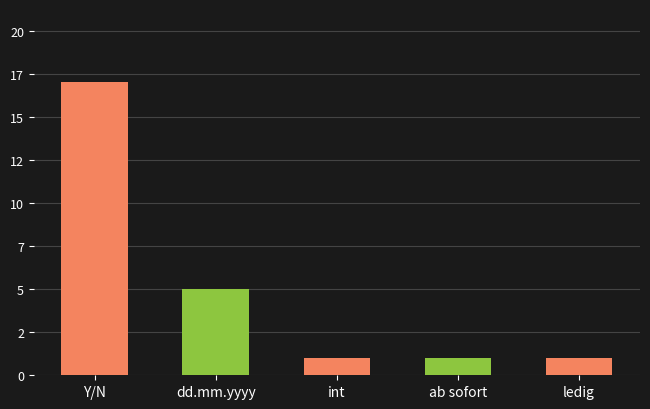

Reading left to right, transcribe all the data shown in this chart.

17	5	1	1	1